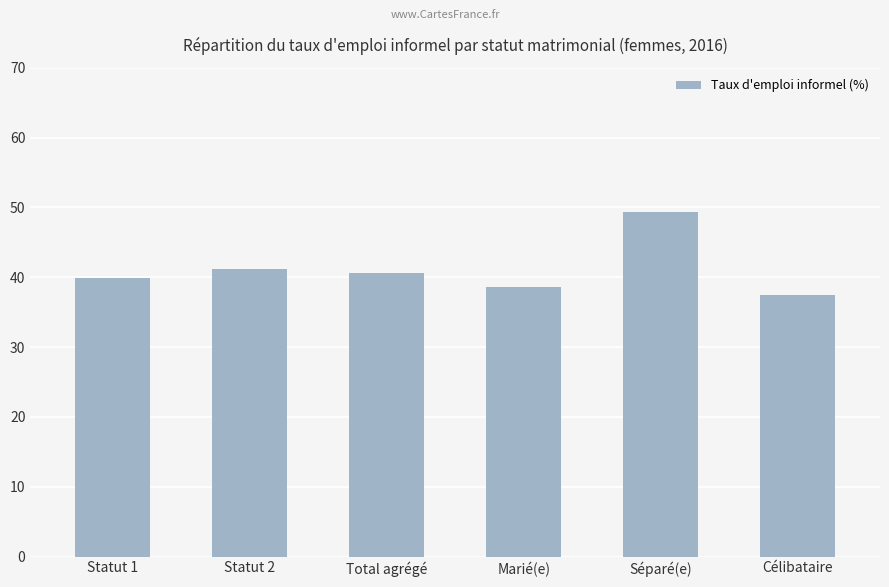

What is the difference between the maximum and minimum values?

11.9